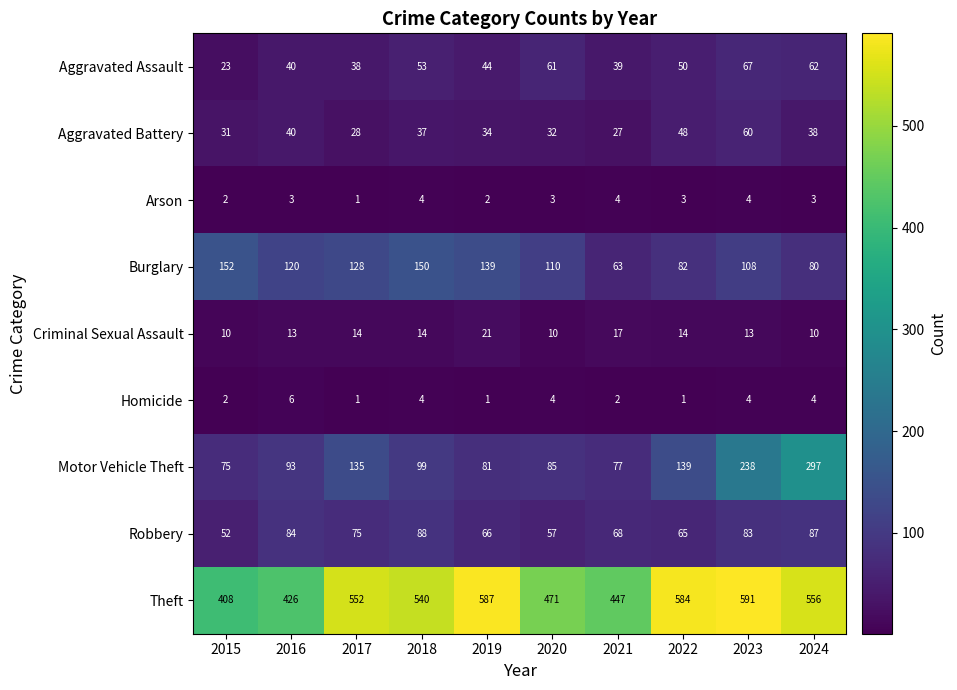

List the series in order of their peak value, lowest first.

Arson, Homicide, Criminal Sexual Assault, Aggravated Battery, Aggravated Assault, Robbery, Burglary, Motor Vehicle Theft, Theft